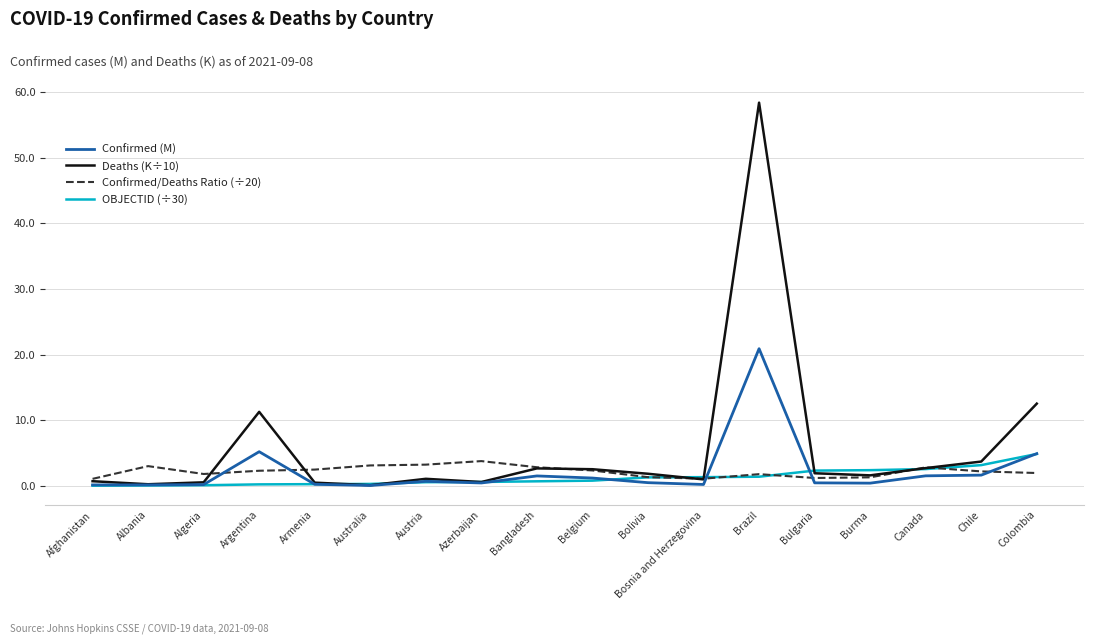

Which series has the largest total across all categories?

Deaths (K÷10)